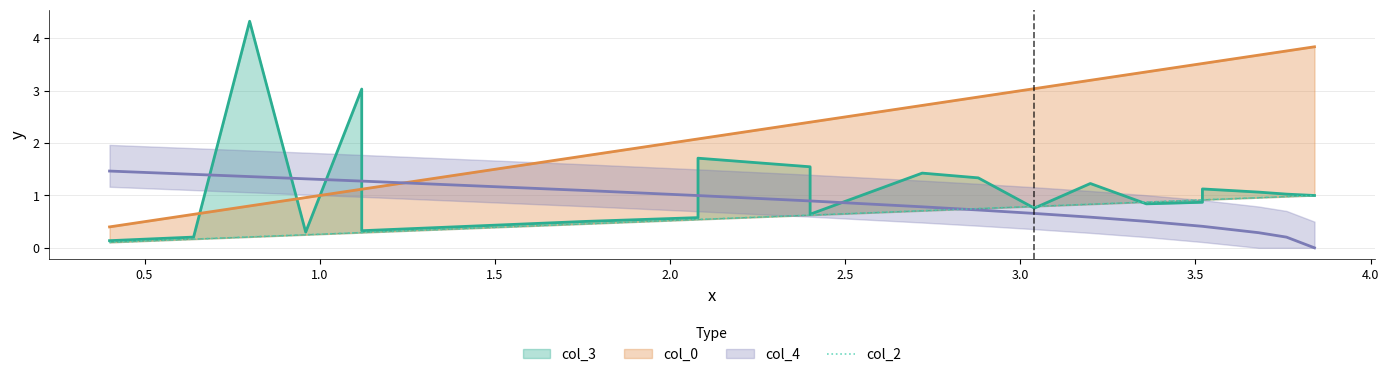

Which has a higher value, 1.0 or 3.0?

3.0